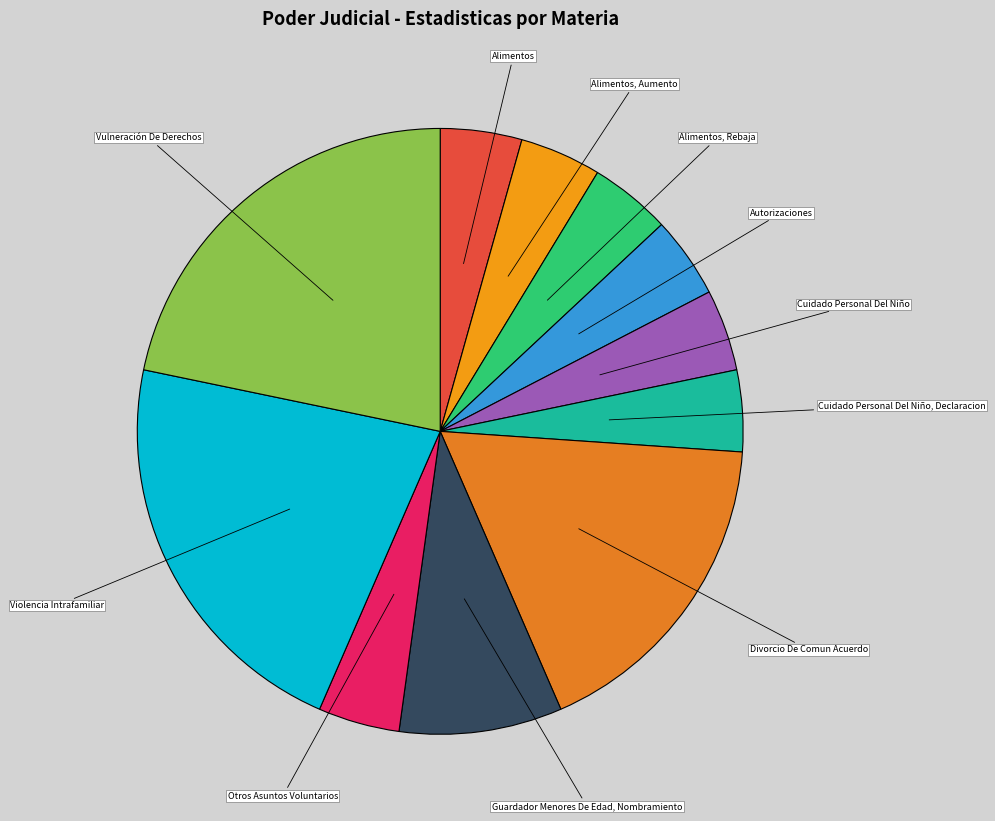

Count the number of slices in the pie.

11